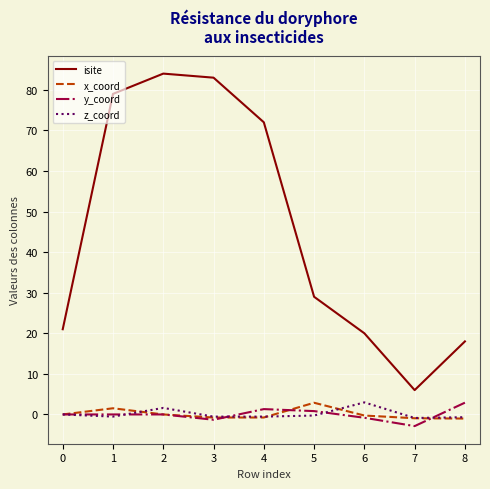

How many lines are shown in the chart?

4